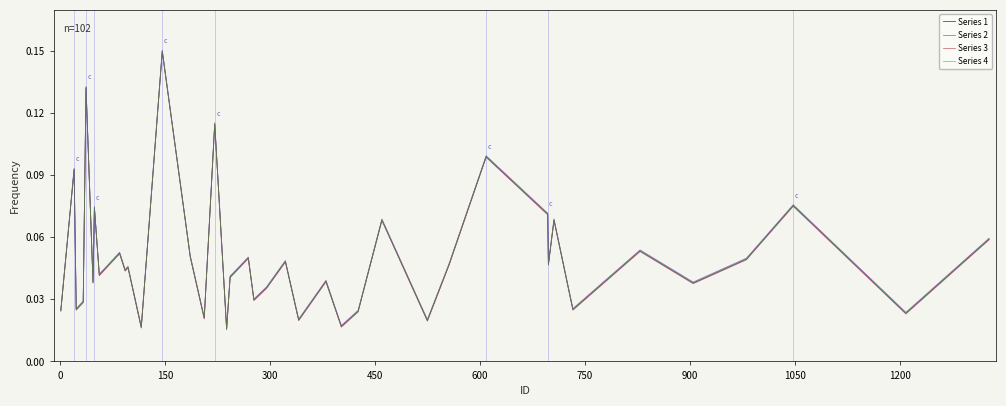

What is the difference between the maximum and minimum values in the Series 2 series?

0.1